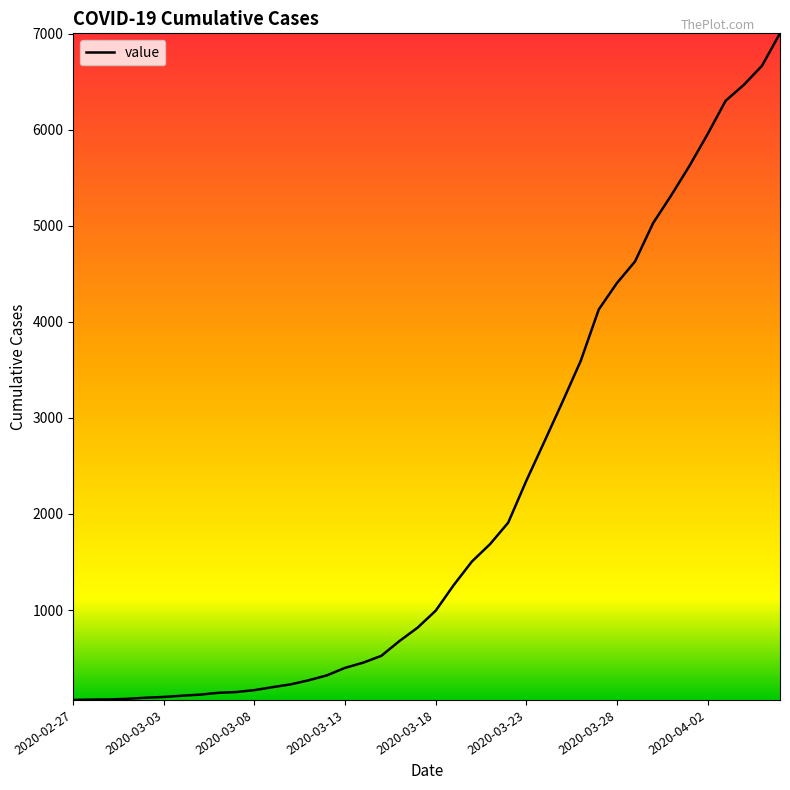

What is the greatest value displayed?

7003